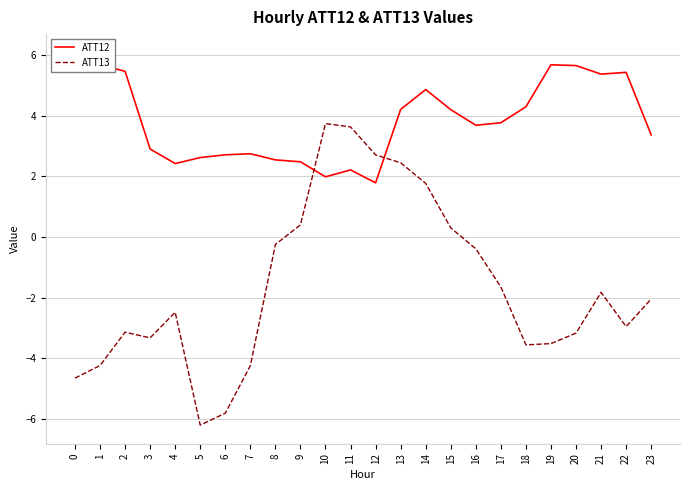

Rank the series by their maximum value, from highest to lowest.

ATT12, ATT13